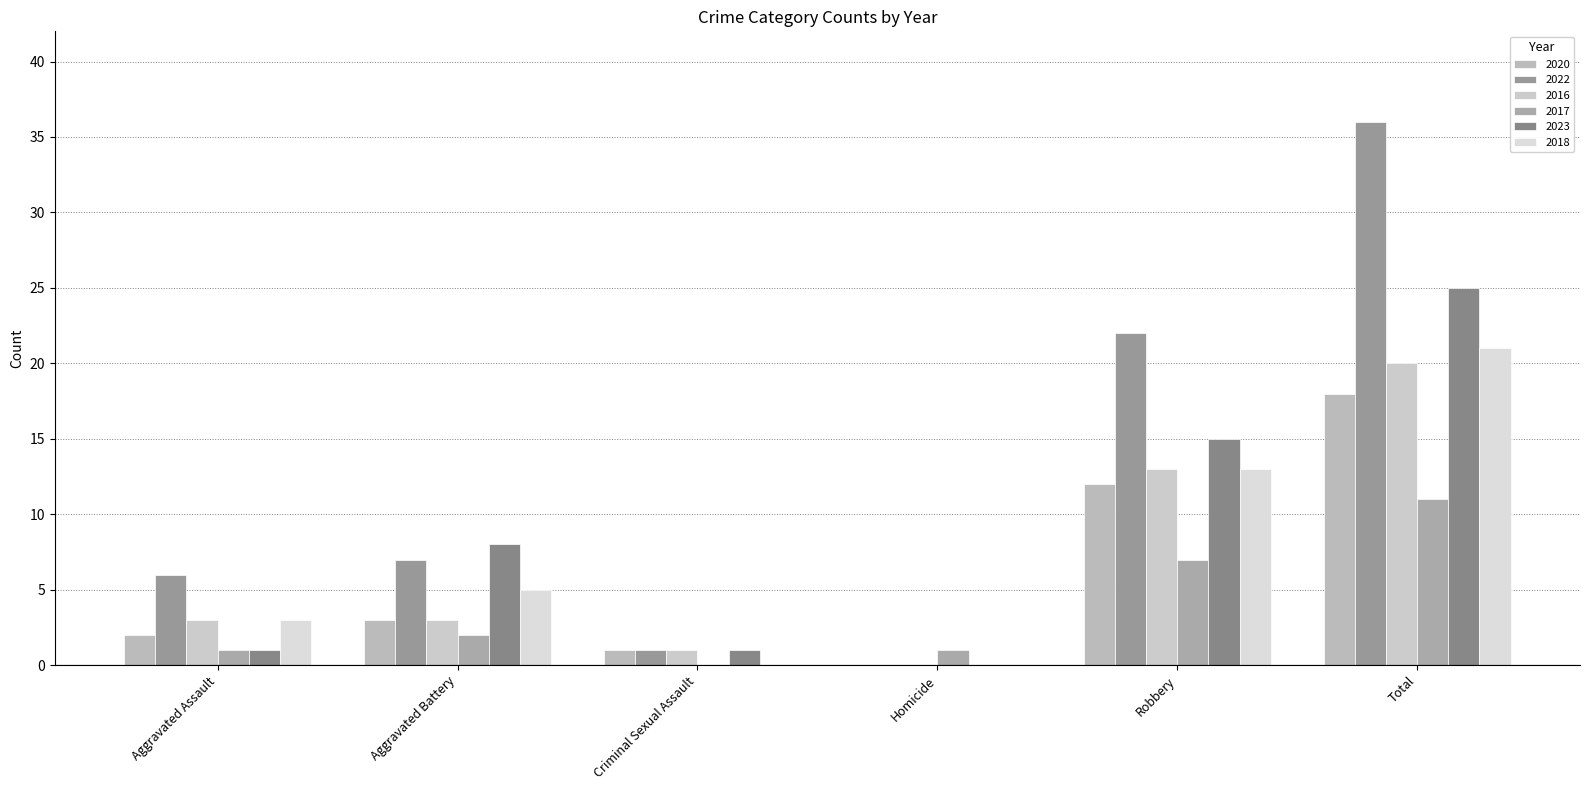

Where does the 2017 series first go above 2?

Robbery